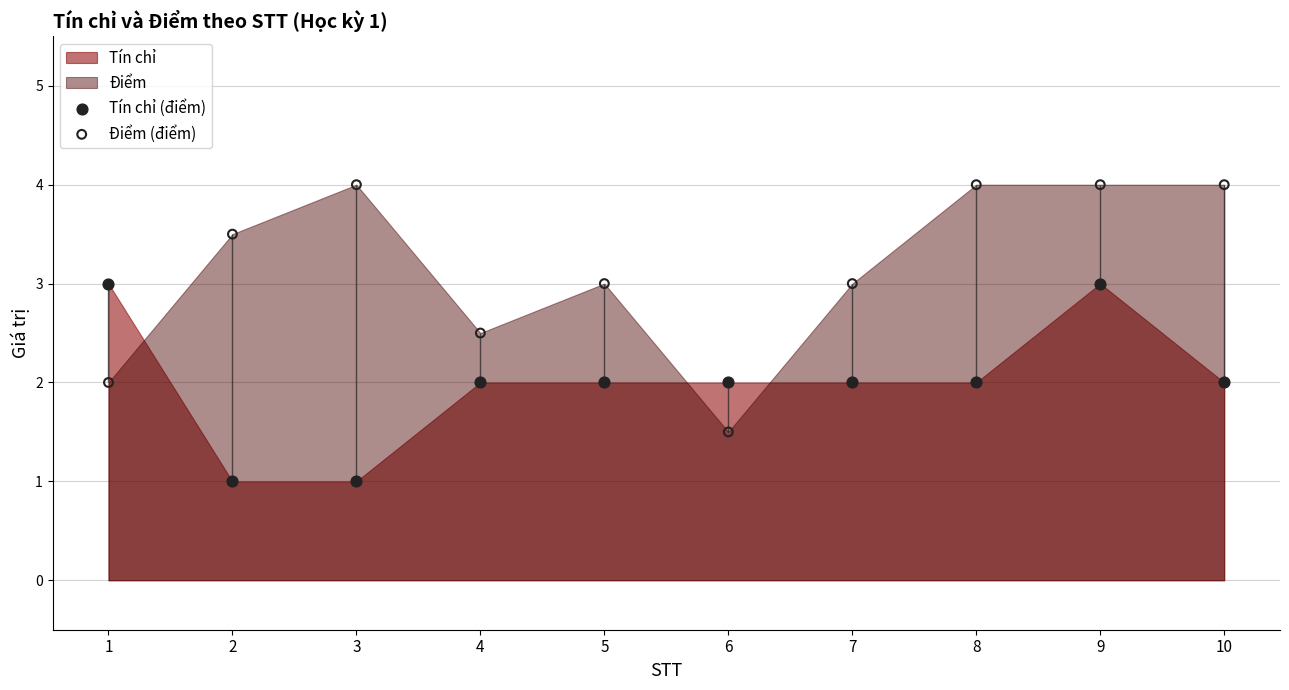

What is the total value across all series at 3?

5.0